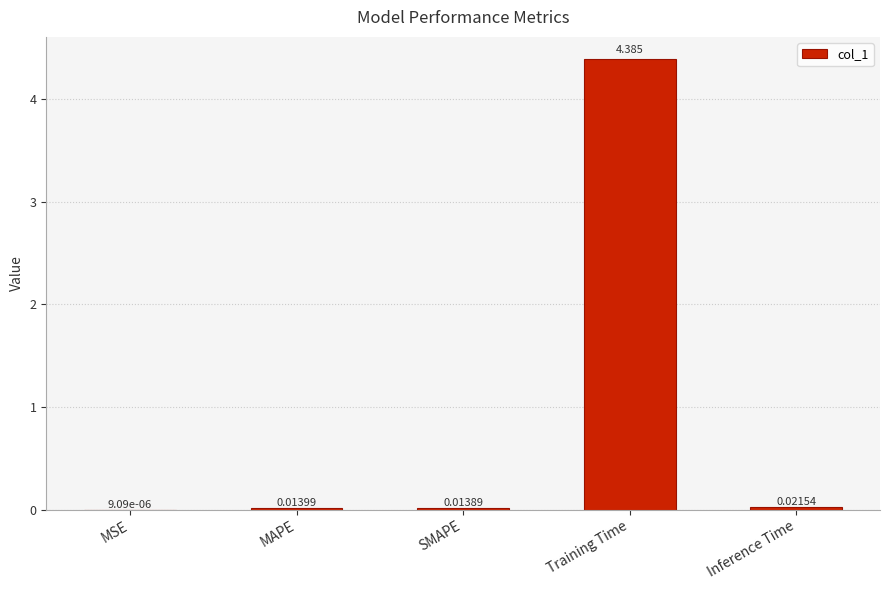

At which category does the chart reach its peak across all series?

Training Time